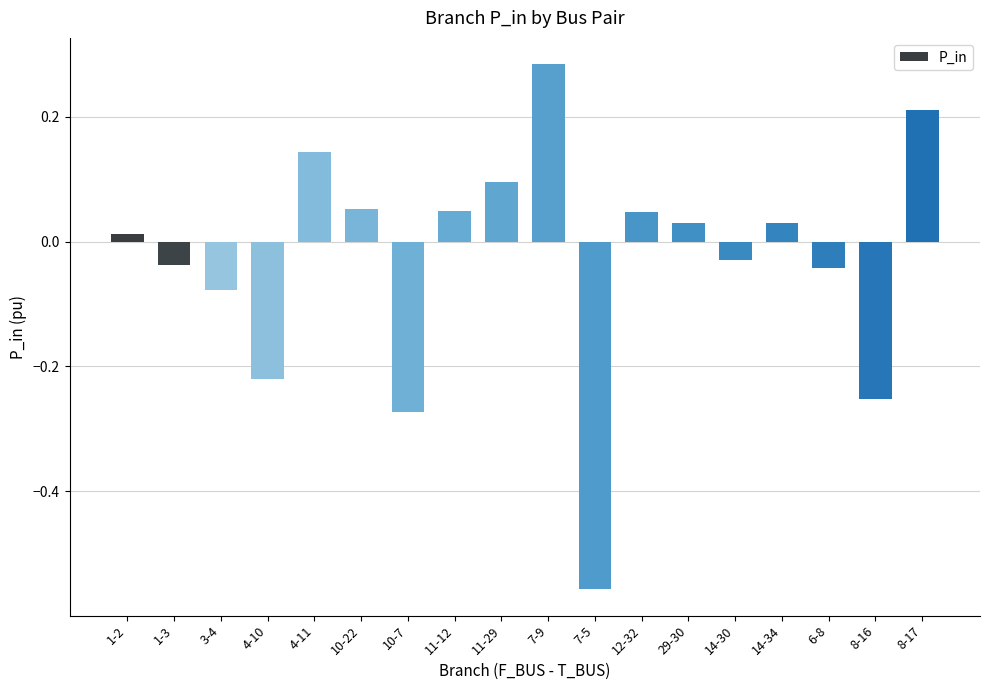

What position from the right is 4-11?

14